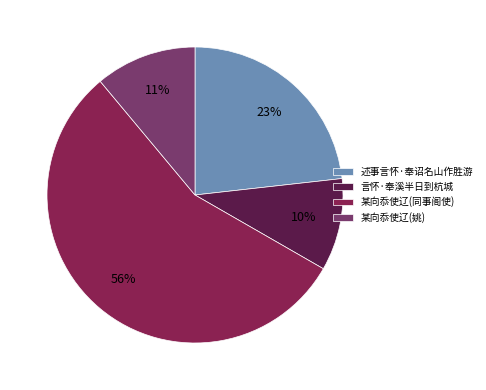

Does 言怀·奉溪半日到杭城 represent more than half of the total?

No